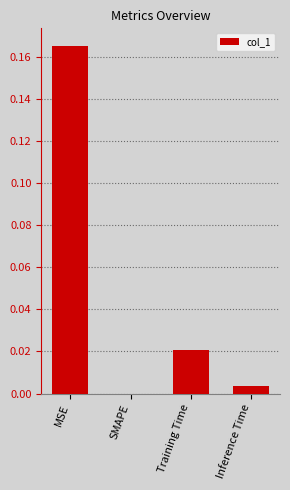

The chart shows a value of -0.1 at SMAPE. True or false?

False